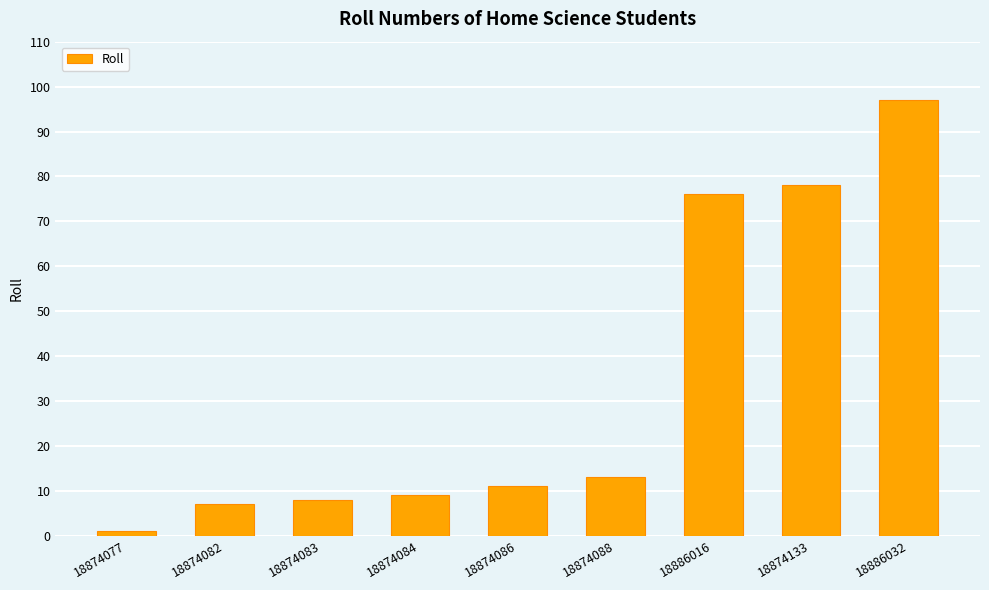

Reading left to right, extract all data points from this chart.

1	7	8	9	11	13	76	78	97